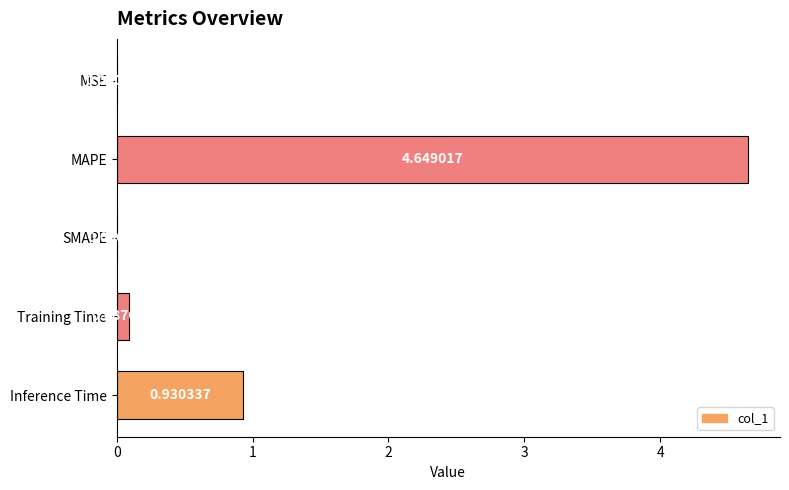

Which has a higher value, Training Time or SMAPE?

Training Time